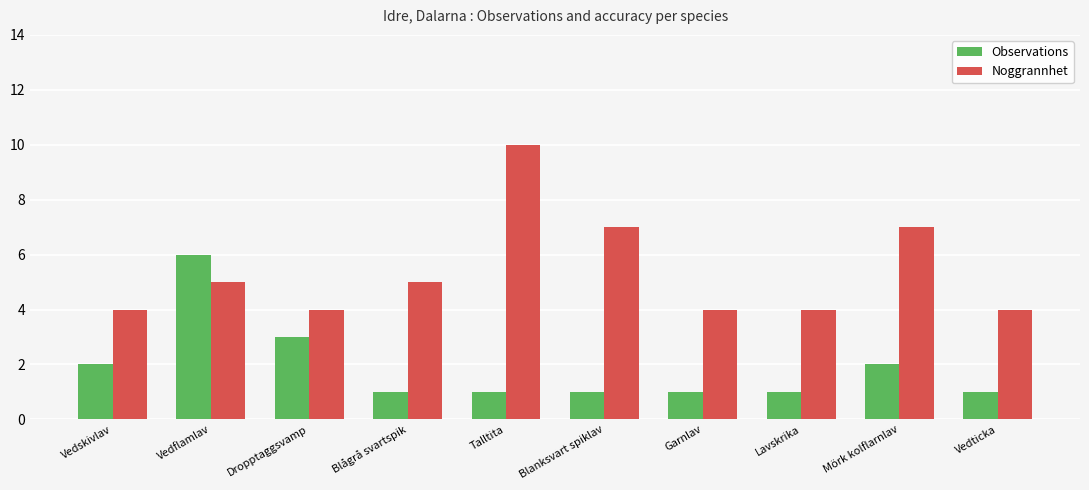

Reading right to left, extract all data points from this chart.

Observations: 1	2	1	1	1	1	1	3	6	2
Noggrannhet: 4	7	4	4	7	10	5	4	5	4